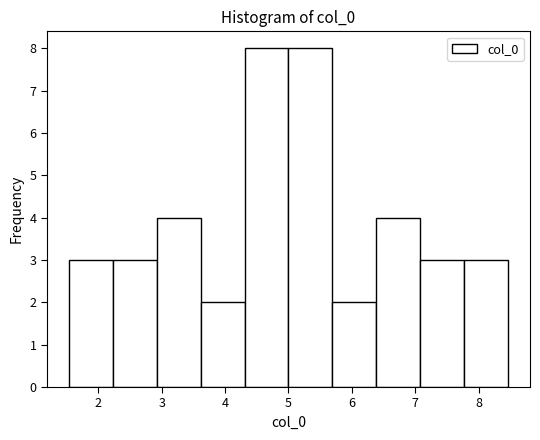

What is the height of the bar covering 1.5 to 2.2 on the x-axis? Neither the bar edges nor the heights are printed on the chart, so give them approximately, as read against the axes.

3